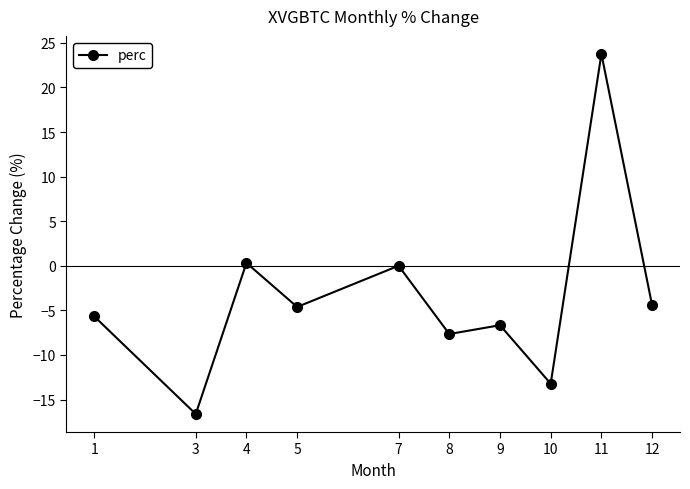

What is the value of the 9th point from the left?

23.8